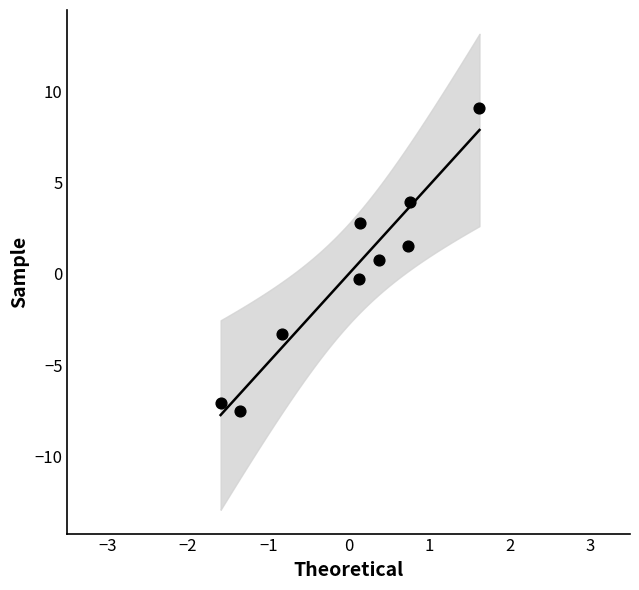

What is the range of X values (max minus min)?

3.2